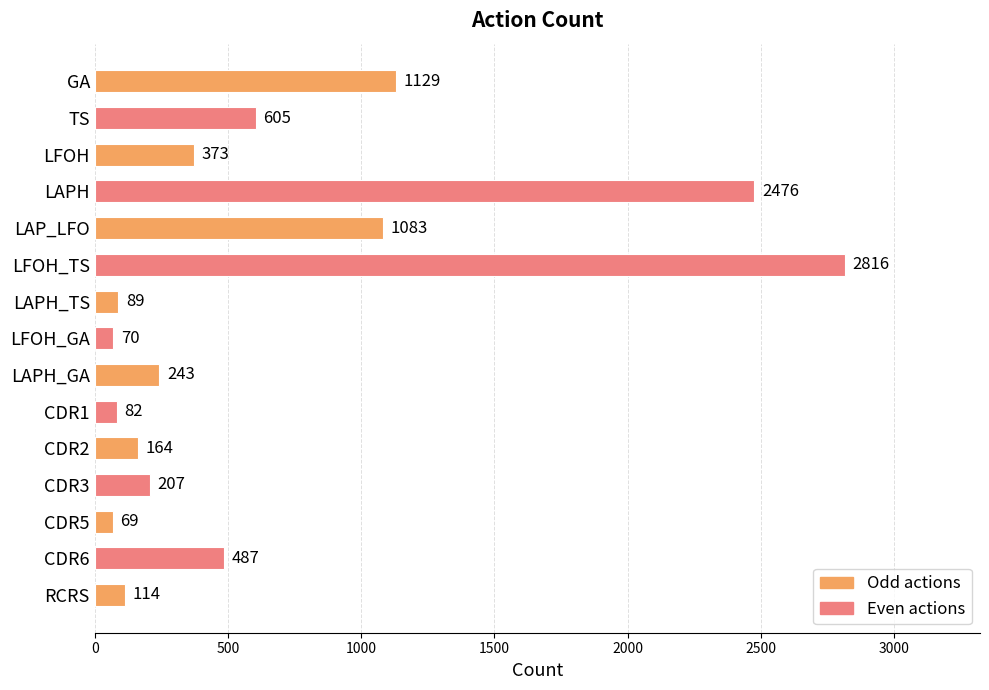

What is the average value?

667